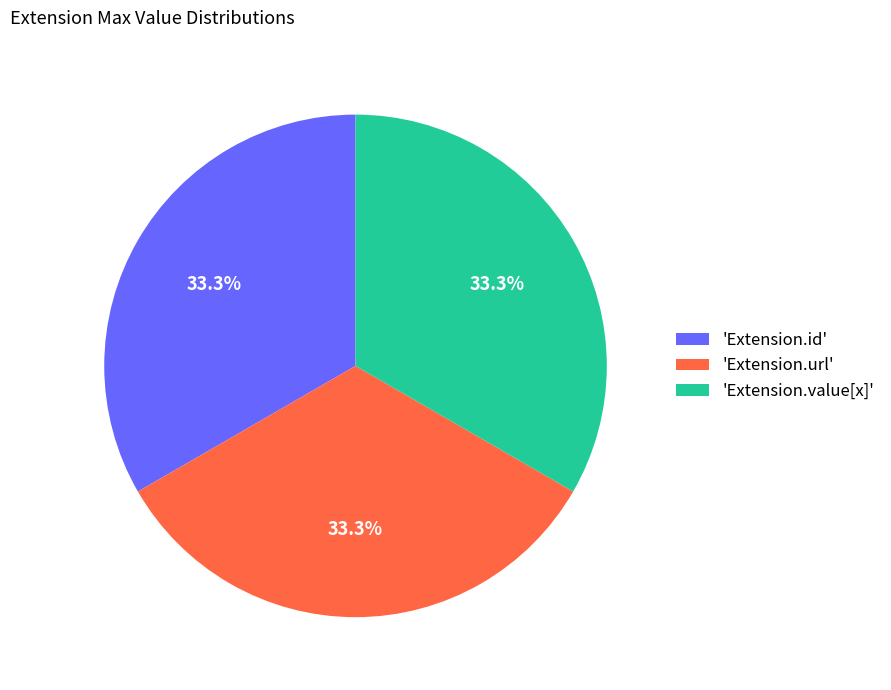

Does any single category account for the majority?

No